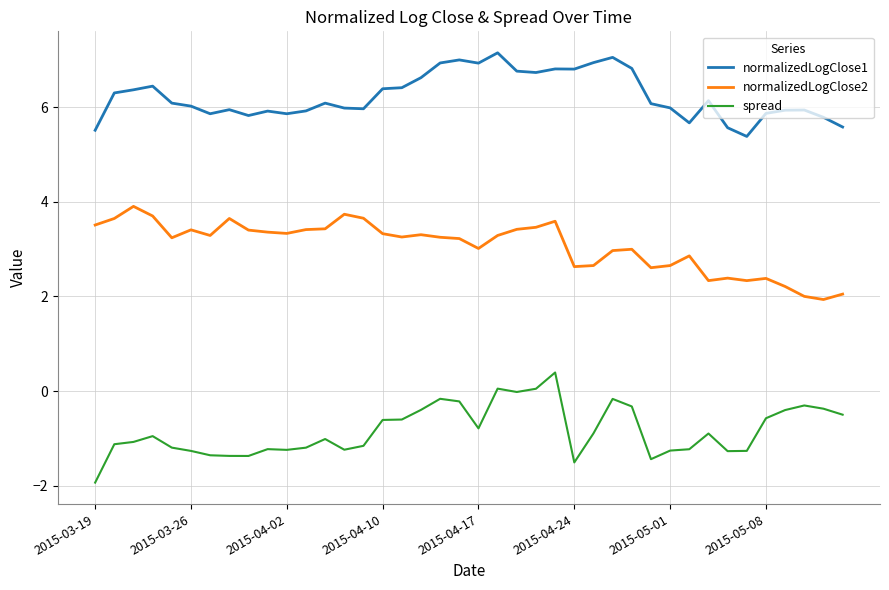

True or false: normalizedLogClose1 and normalizedLogClose2 cross at least once.

False